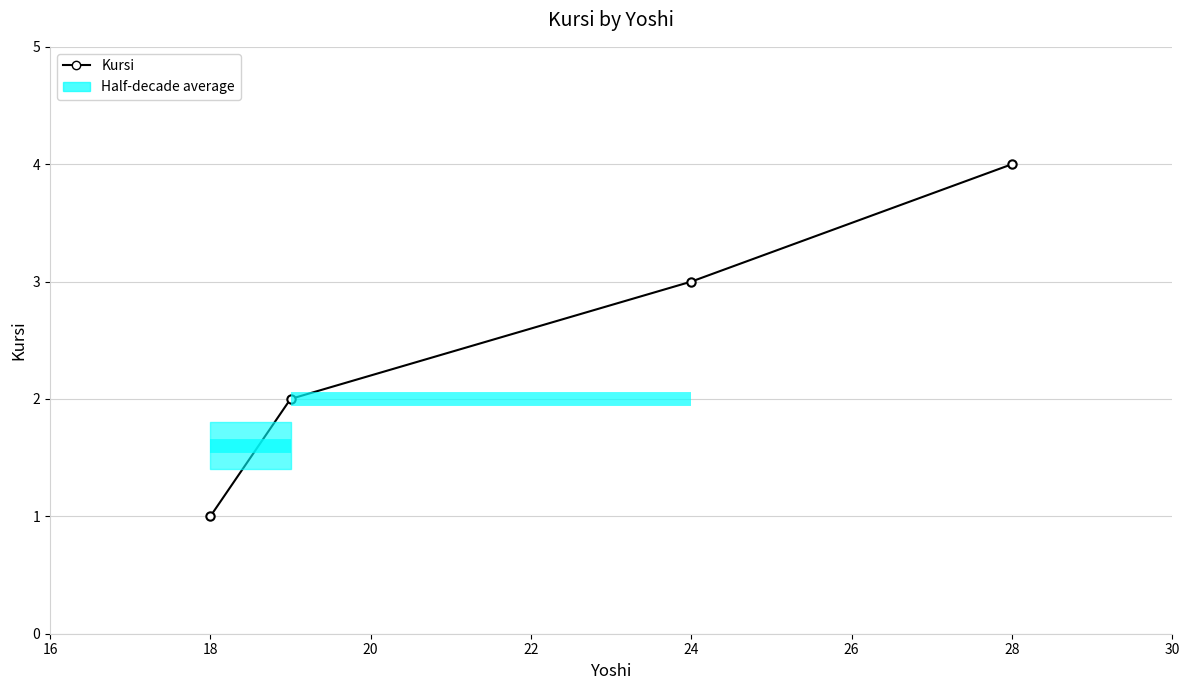

True or false: the data shows 3 at 24.

True